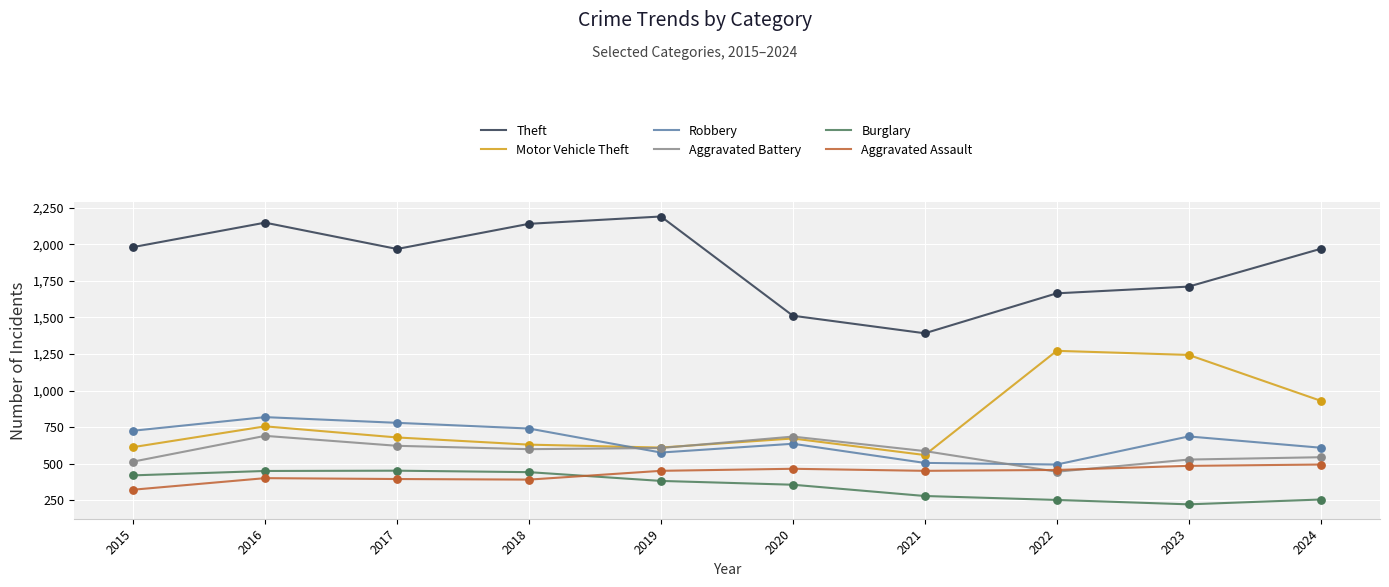

What is the total value across all series at 2017?

4900